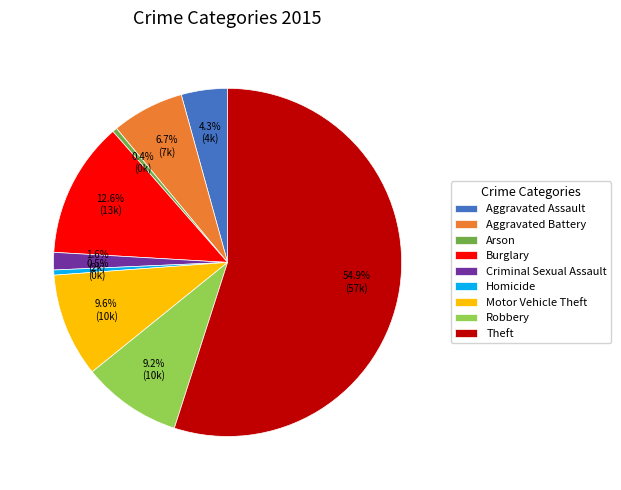

Which slice is the largest?

Theft